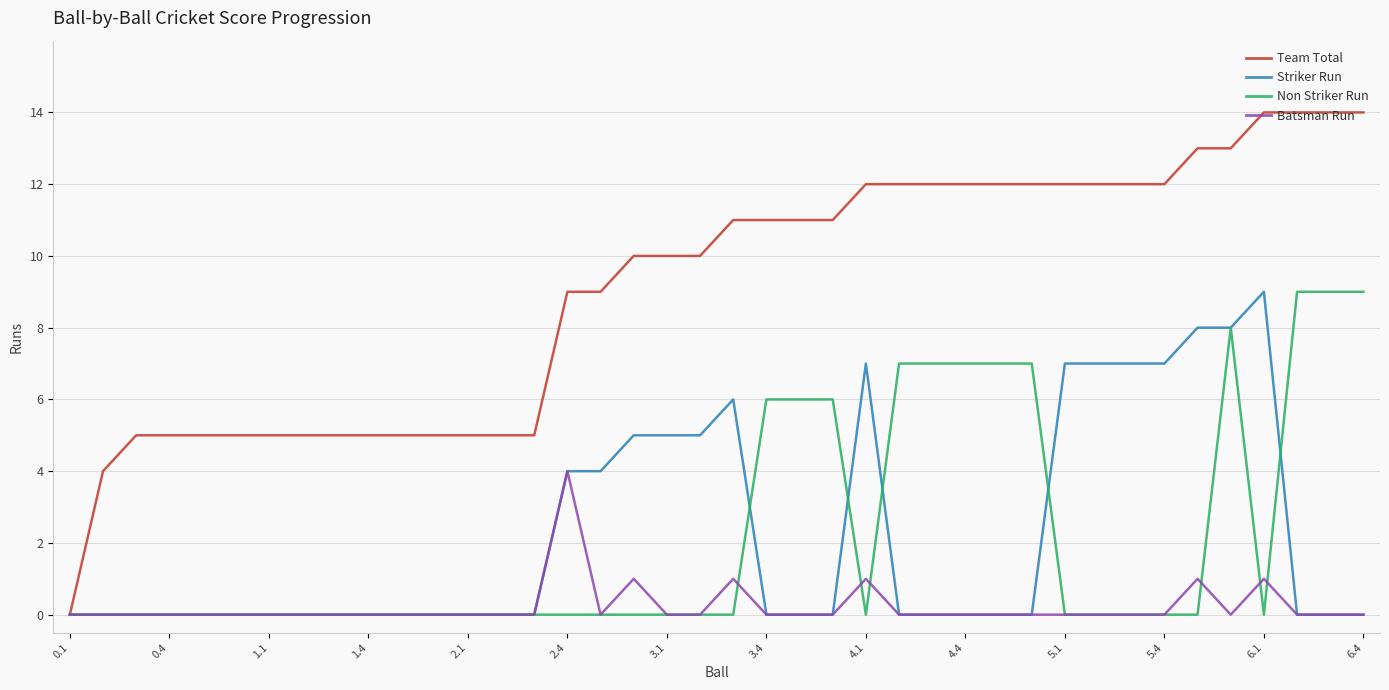

Which series has the largest range (max minus min)?

Team Total